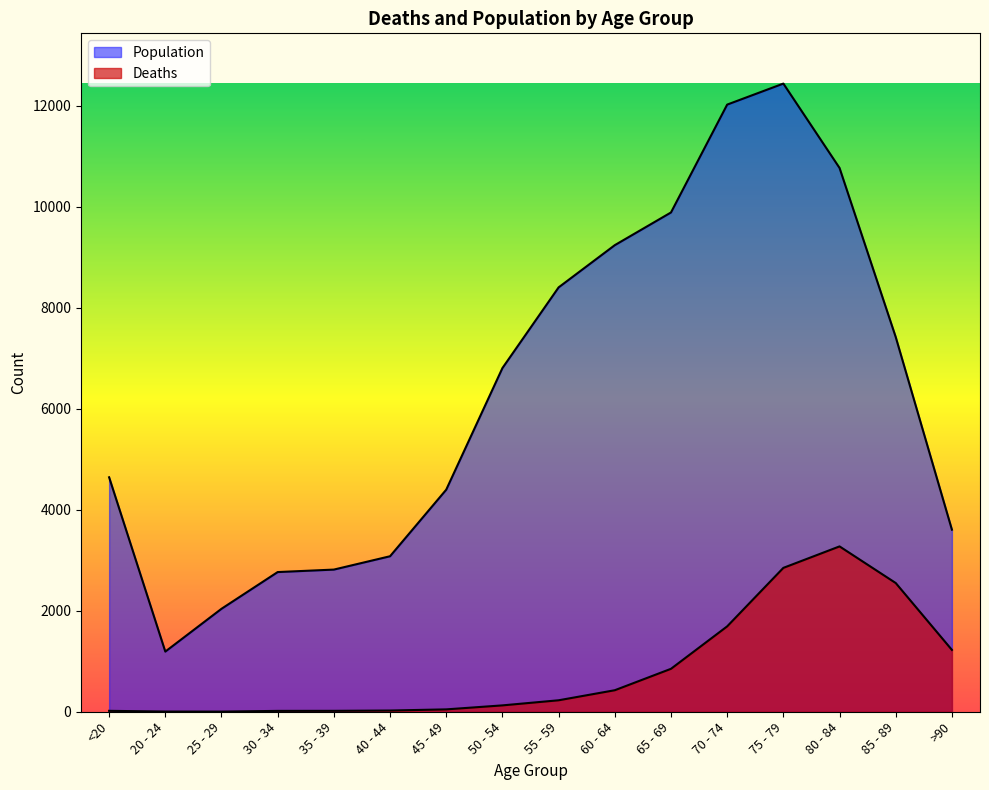

In Population, how many points are lower than both neighbors (excluding endpoints)?

1